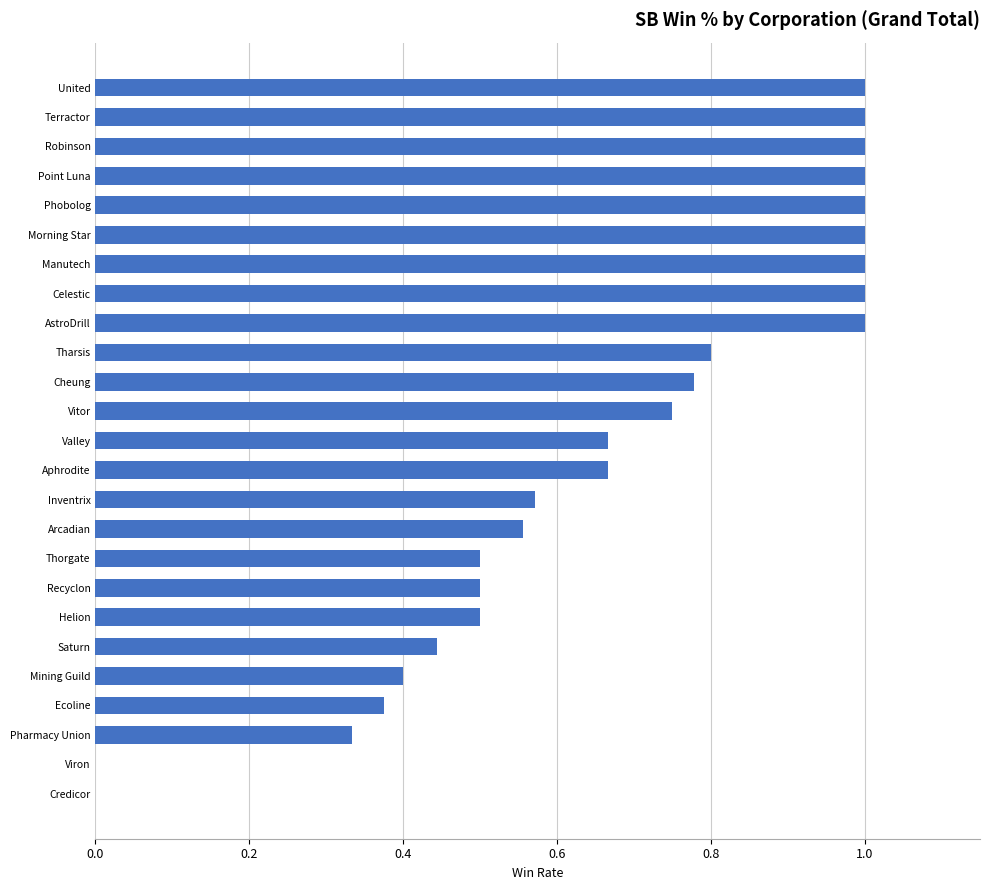

What is the change in value from Ecoline to Valley?

+0.3